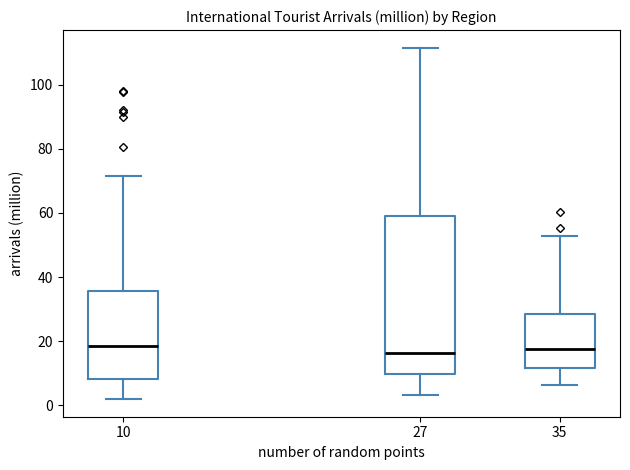

Reading left to right, read every box against the y-axis: the position of its median line, the range the box covers, and the ends of its whiskers. The values are not printed on the chart, so give them approximately, as read against the axis.

10: median 18, box 8 to 36, whiskers 2 to 72
27: median 16, box 10 to 60, whiskers 4 to 112
35: median 18, box 12 to 28, whiskers 6 to 52